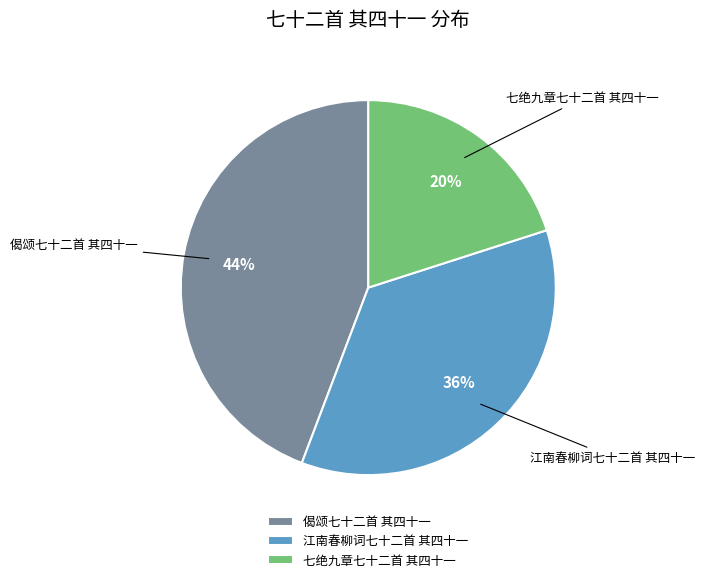

To the nearest percent, what percentage of the pie is 江南春柳词七十二首 其四十一?

36%